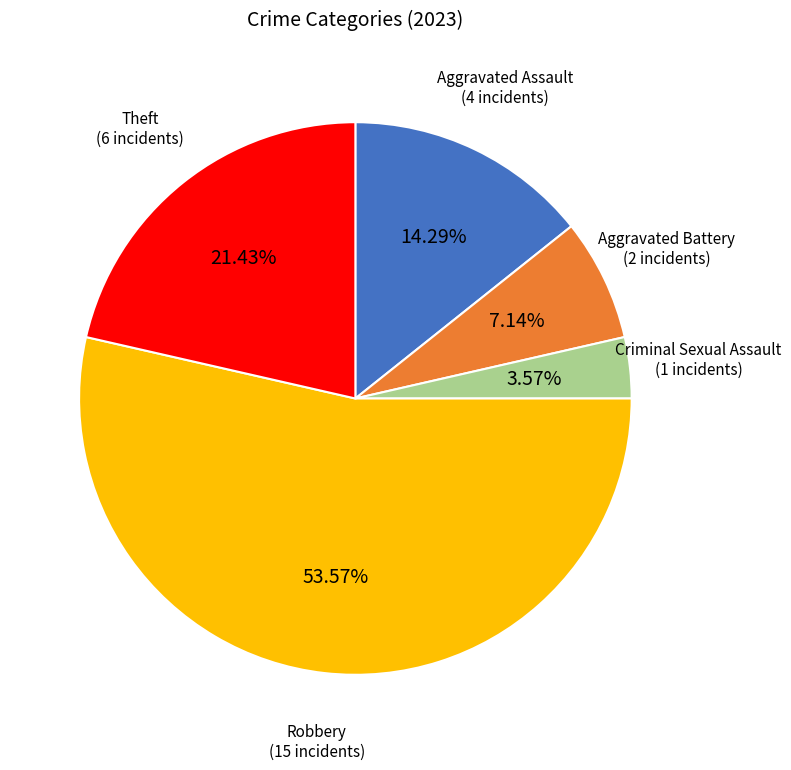

Is it true that Aggravated Assault is 19% of the pie?

False